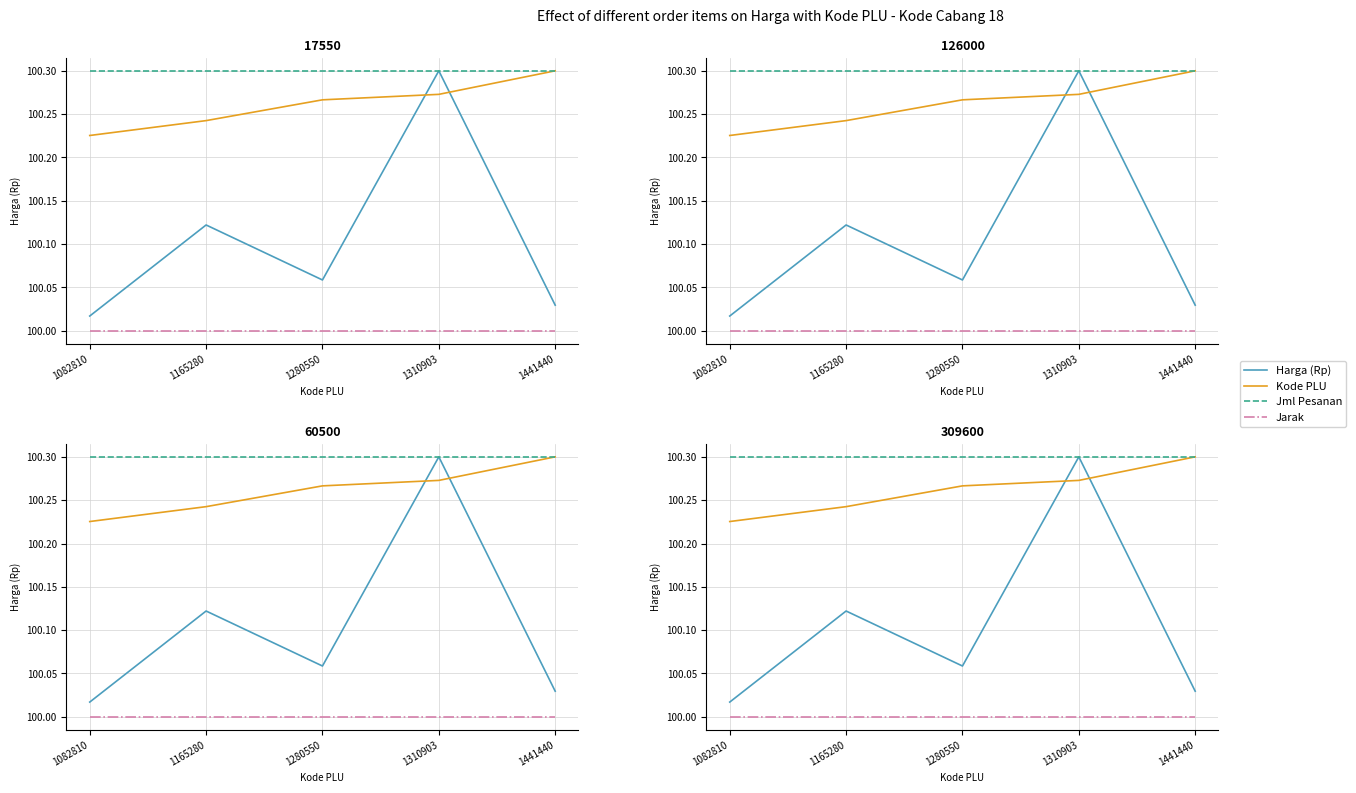

True or false: Kode PLU has a value of 154.5 at 1441440.

False